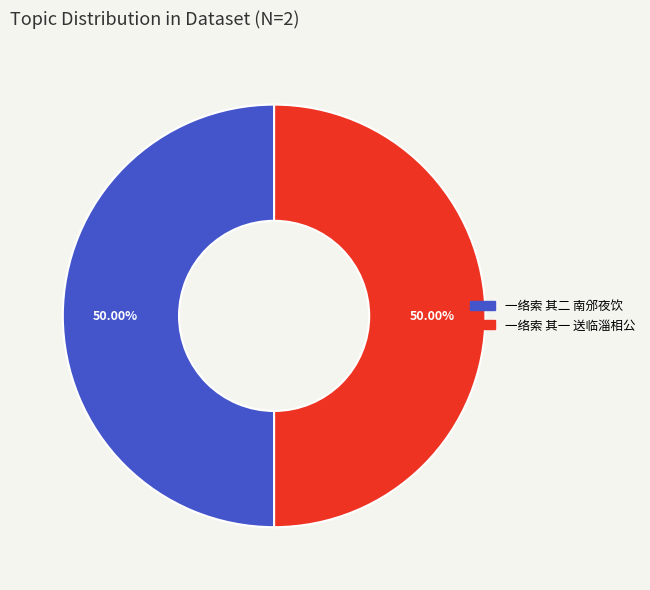

To the nearest percent, what is the combined percentage of 一络索 其一 送临淄相公 and 一络索 其二 南邠夜饮?

100%